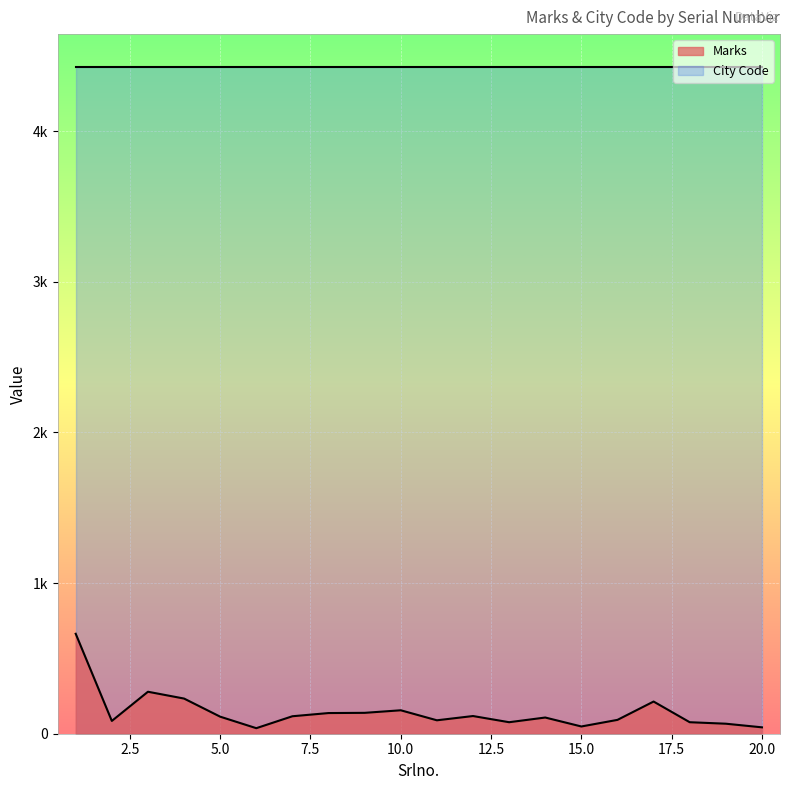

What is the difference between the maximum and second lowest values?

621.0